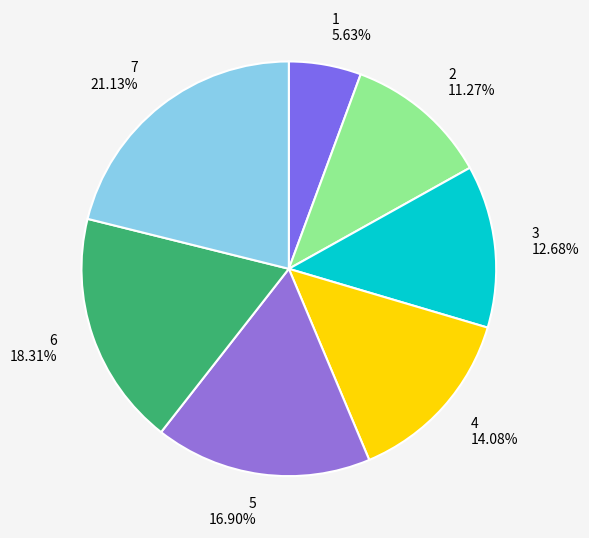

How many segments does this pie chart have?

7